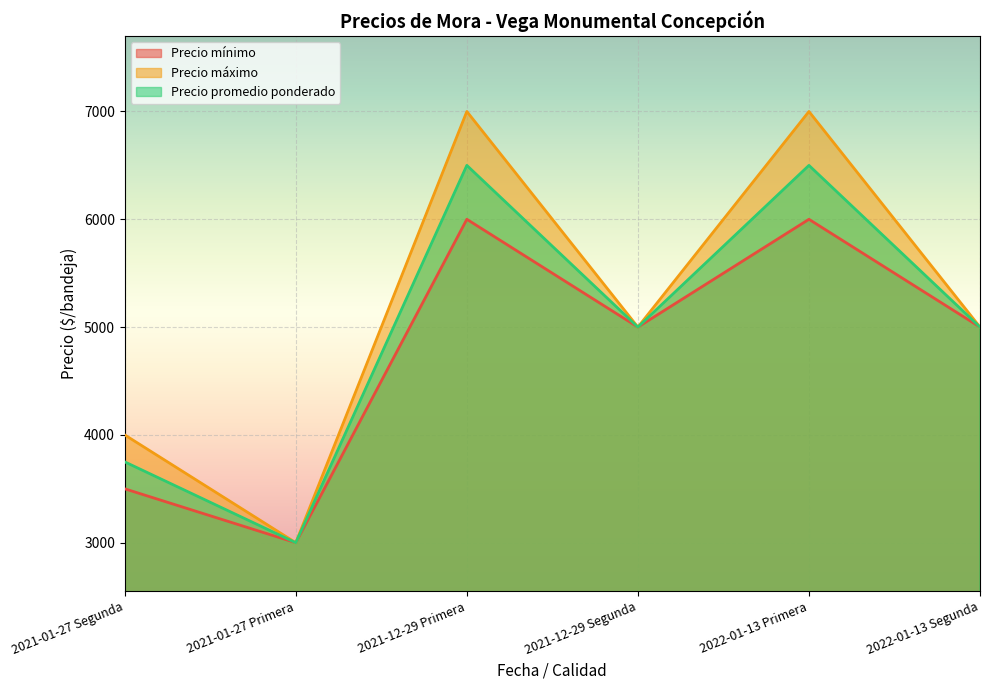

Is the value of Precio mínimo at 2021-12-29 Segunda greater than the value of Precio promedio ponderado at 2022-01-13 Primera?

No